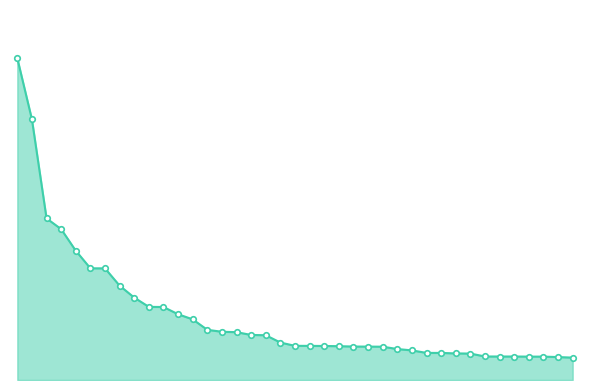

Reading right to left, what are all the values shown in this chart?

0.0	0.0	0.0	0.0	0.0	0.0	0.0	0.0	0.0	0.0	0.0	0.0	0.0	0.0	0.0	0.0	0.0	0.0	0.0	0.0	0.0	0.0	0.0	0.0	0.0	0.0	0.0	0.0	0.0	0.0	0.0	0.0	0.0	0.0	0.0	0.0	0.0	0.0	0.1